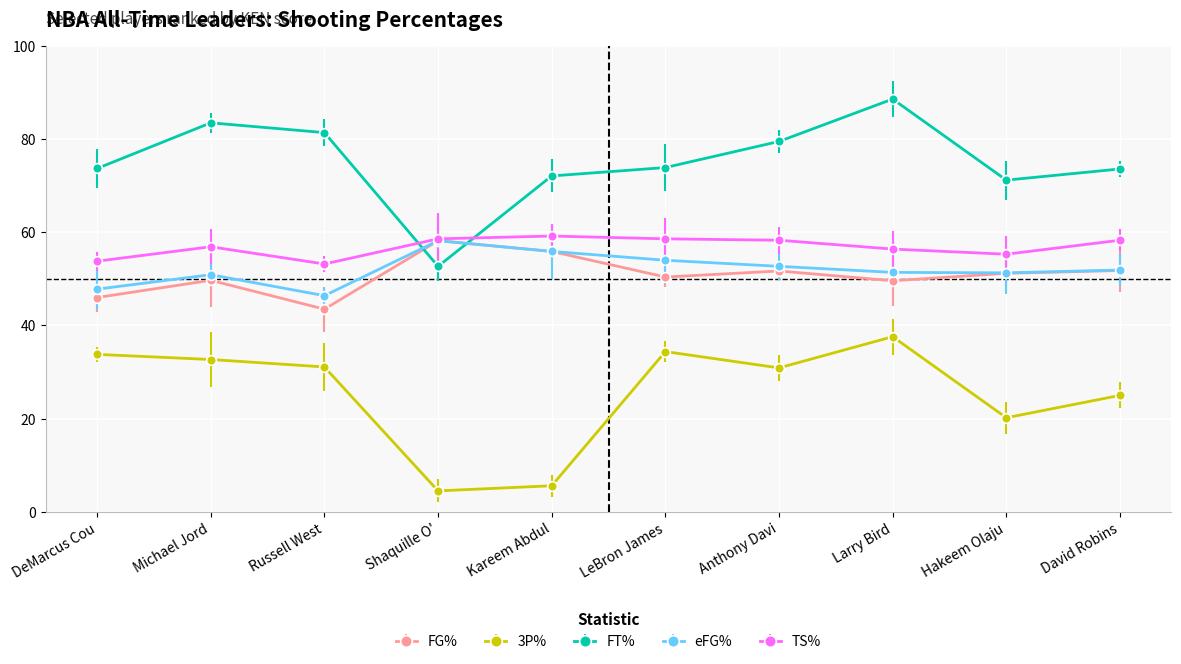

Is this an area chart (filled region under the line)?

No